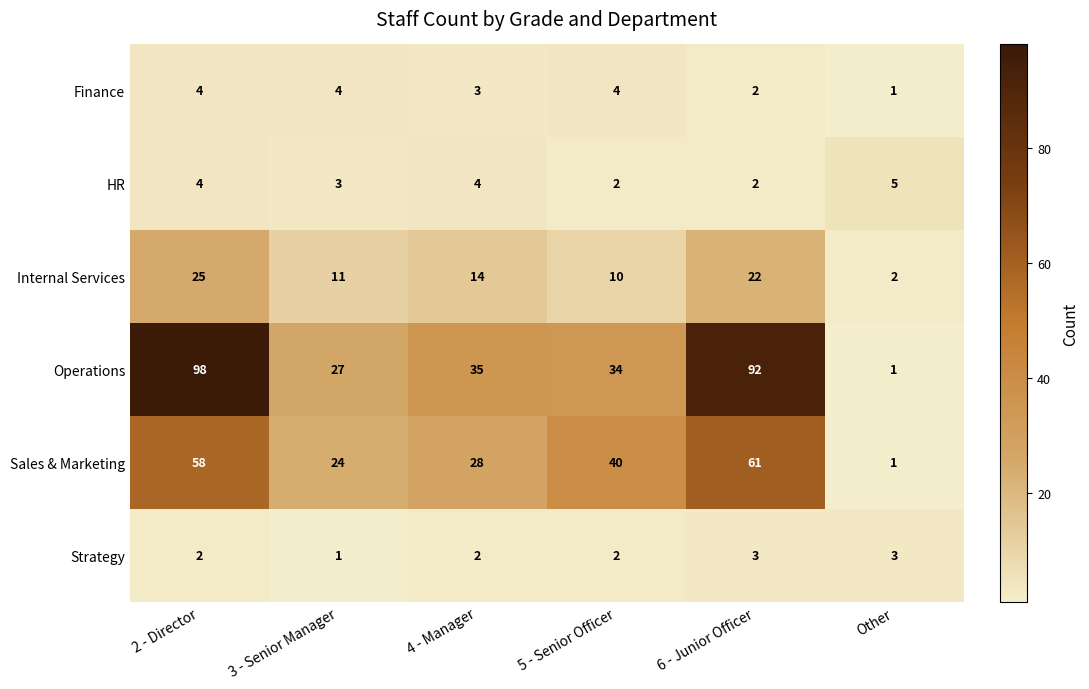

Rank the series by their maximum value, from highest to lowest.

Operations, Sales & Marketing, Internal Services, HR, Finance, Strategy